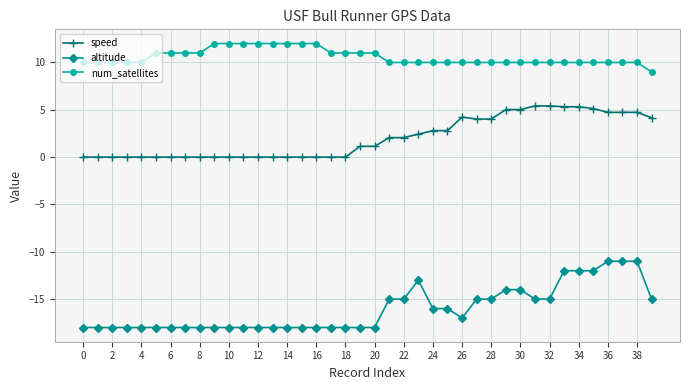

True or false: num_satellites and altitude cross at least once.

False